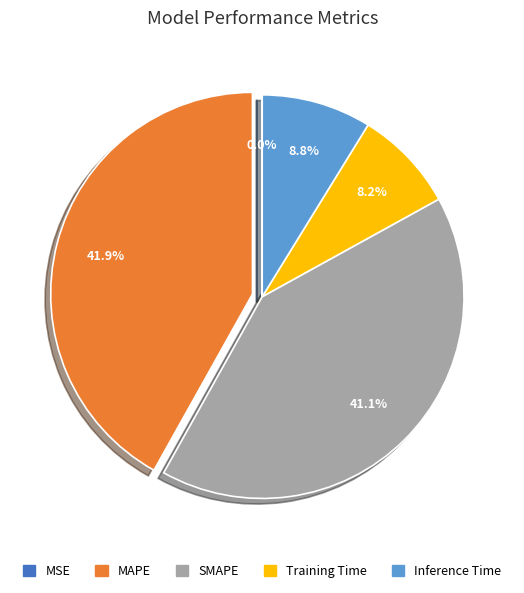

Is there a majority slice in this chart?

No